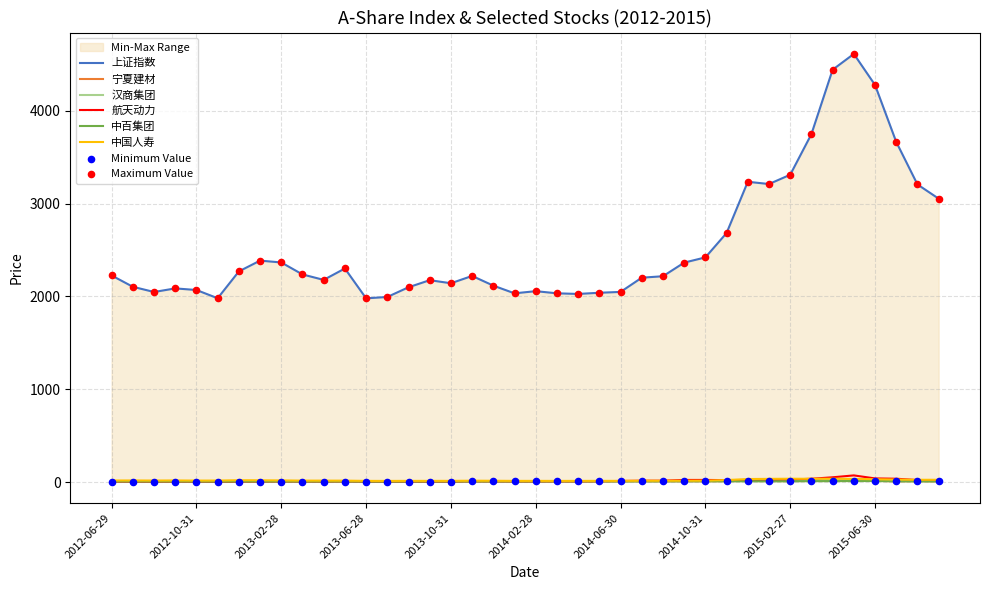

Is the value of 中国人寿 at 2013-05-31 greater than the value of 宁夏建材 at 2013-11-29?

Yes